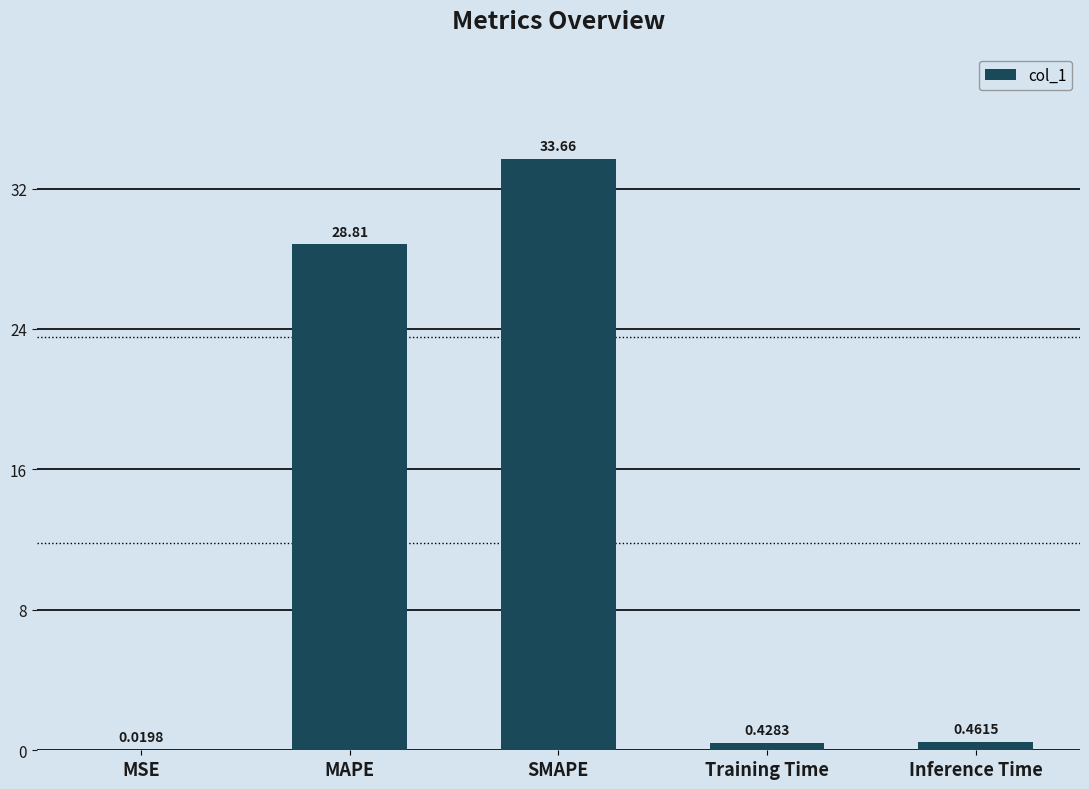

True or false: the data shows 48.4 at SMAPE.

False